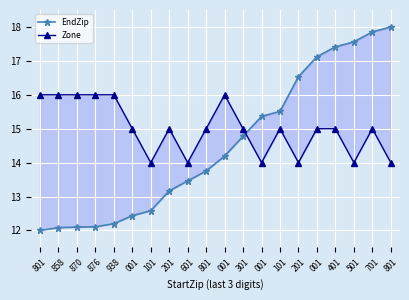

Rank the series at 876 from highest to lowest value.

Zone, EndZip